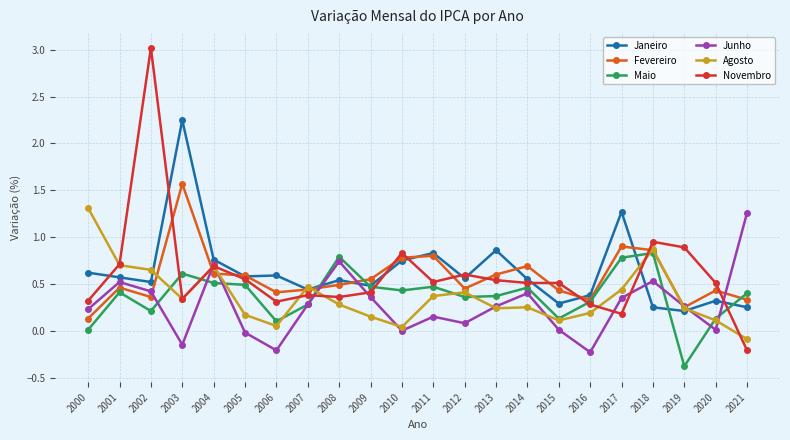

The value of Janeiro at 2013 is 0.5. True or false?

False